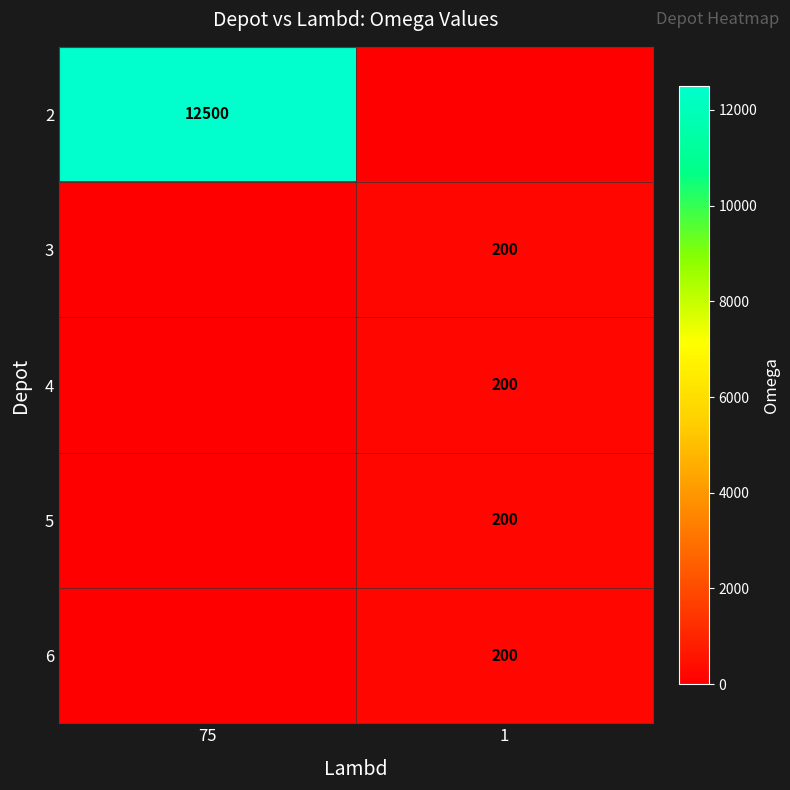

True or false: 3 has a value of 93 at 1.

False